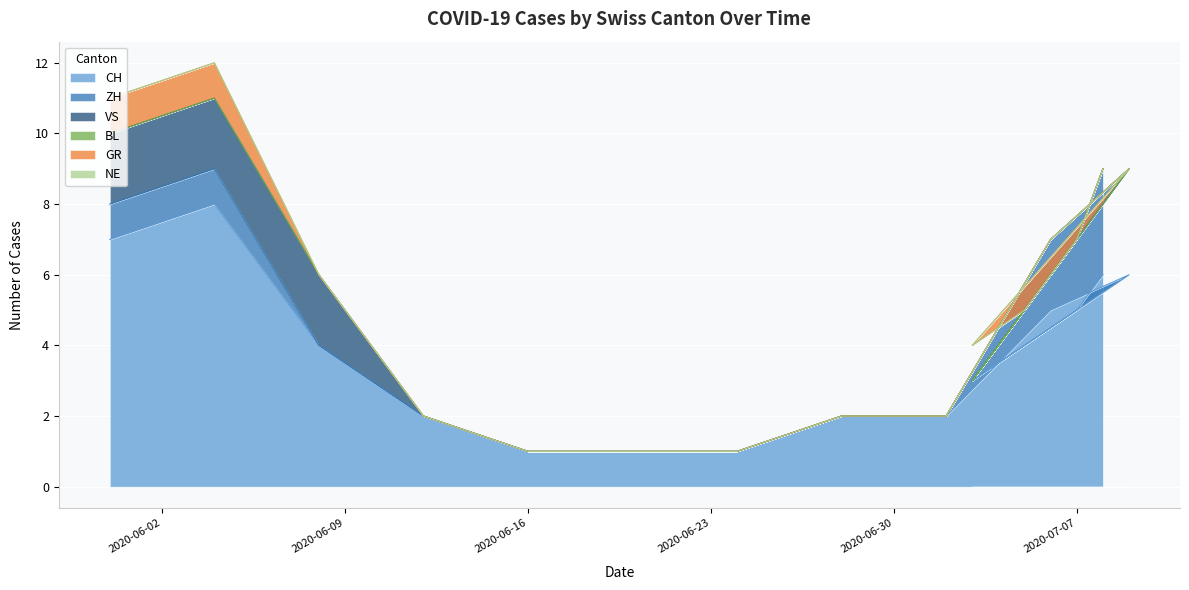

True or false: CH has a value of 1 at 2020-06-16.

True